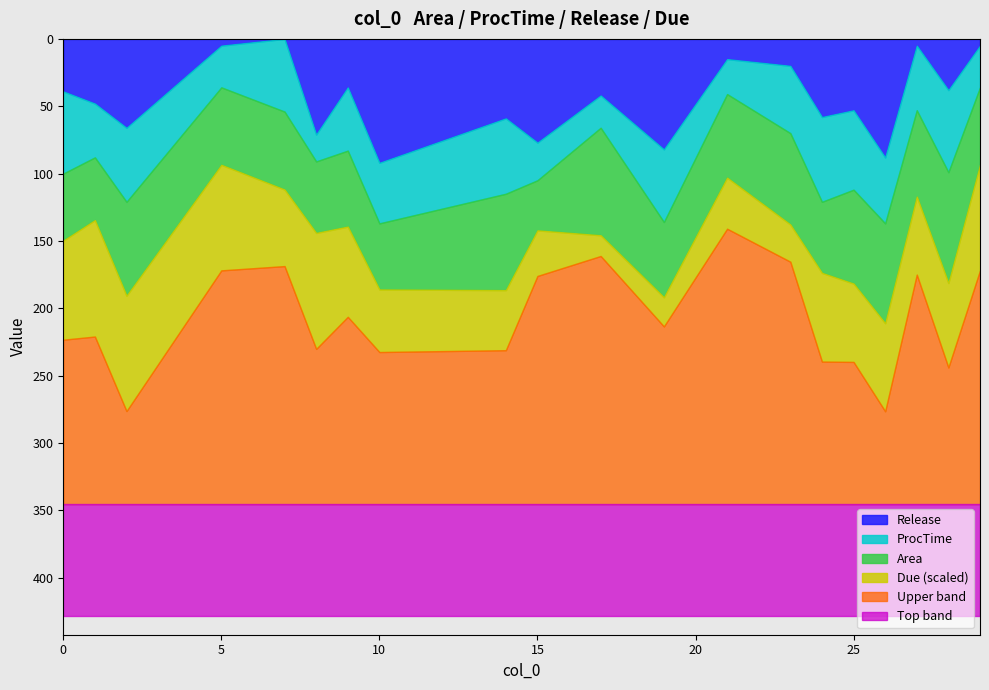

Is it true that ProcTime equals 31.3 at 9?

False